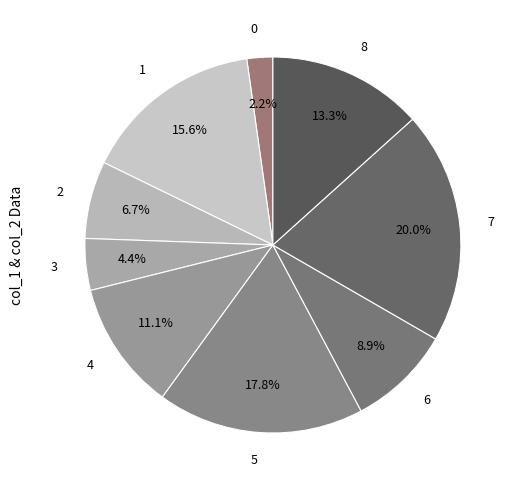

Count the number of slices in the pie.

9